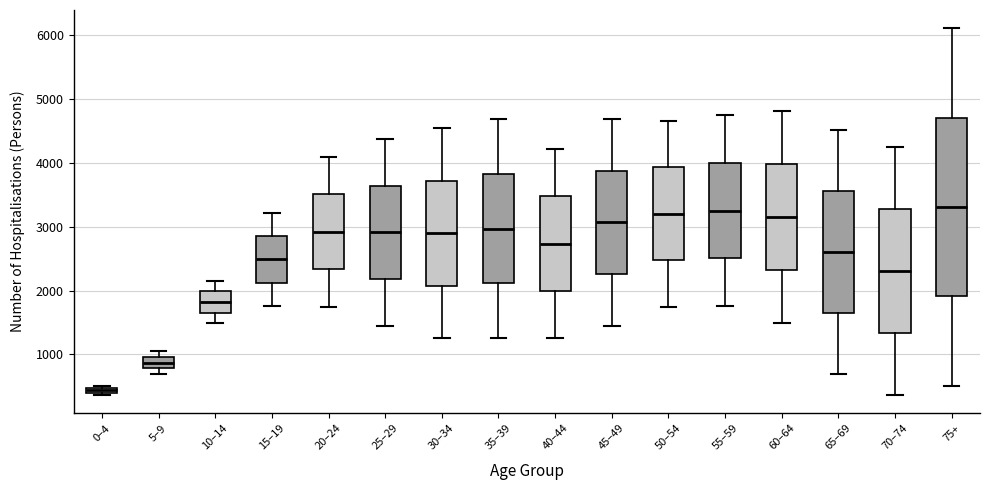

Where does the upper whisker of the box for 65–69 end on the y-axis? The values are not printed on the chart, so give them approximately, as read against the axis.

4500